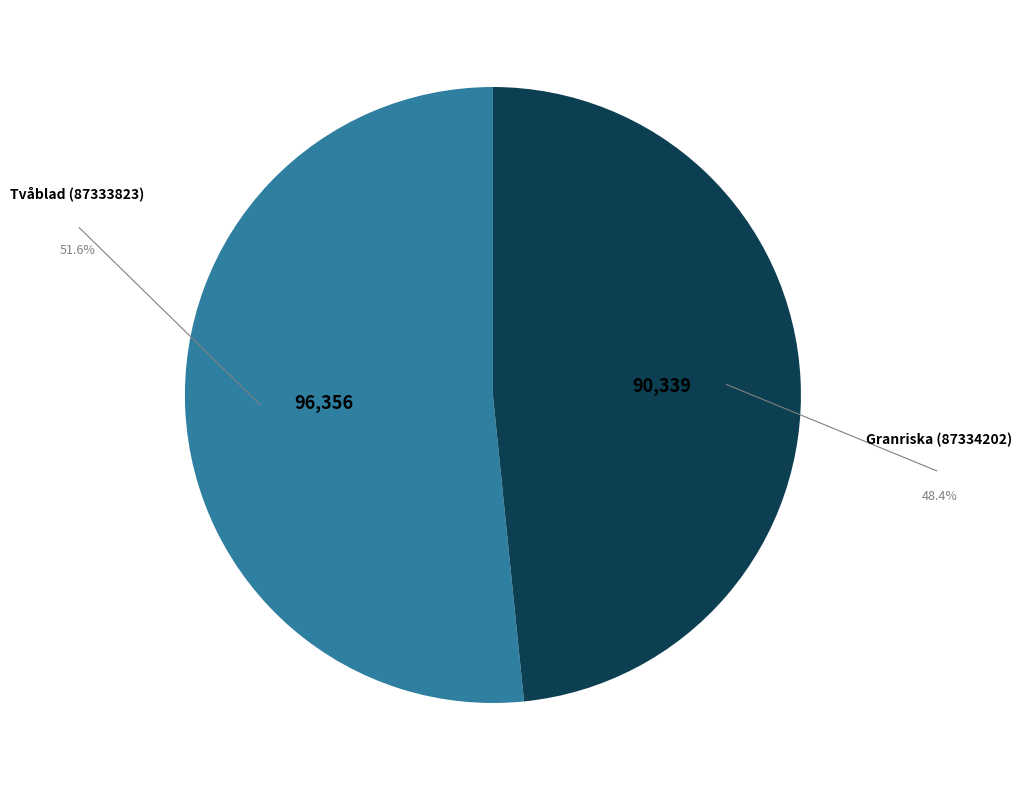

Rank the categories by value from highest to lowest.

Tvåblad (87333823), Granriska (87334202)